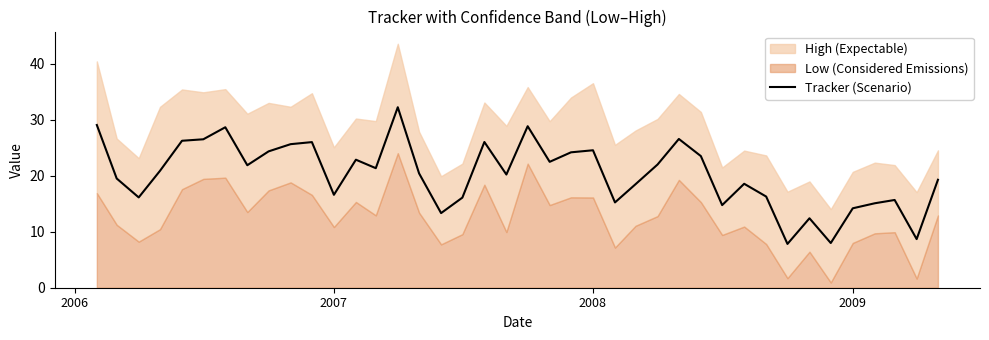

Reading left to right, list all the values displayed in this chart.

29.1	19.5	16.1	20.9	26.2	26.5	28.7	21.9	24.4	25.6	26.0	16.6	22.9	21.4	32.2	20.4	13.3	16.1	26.0	20.2	28.8	22.5	24.2	24.6	15.2	18.5	22.0	26.6	23.5	14.8	18.6	16.3	7.8	12.4	8.0	14.2	15.1	15.7	8.7	19.3